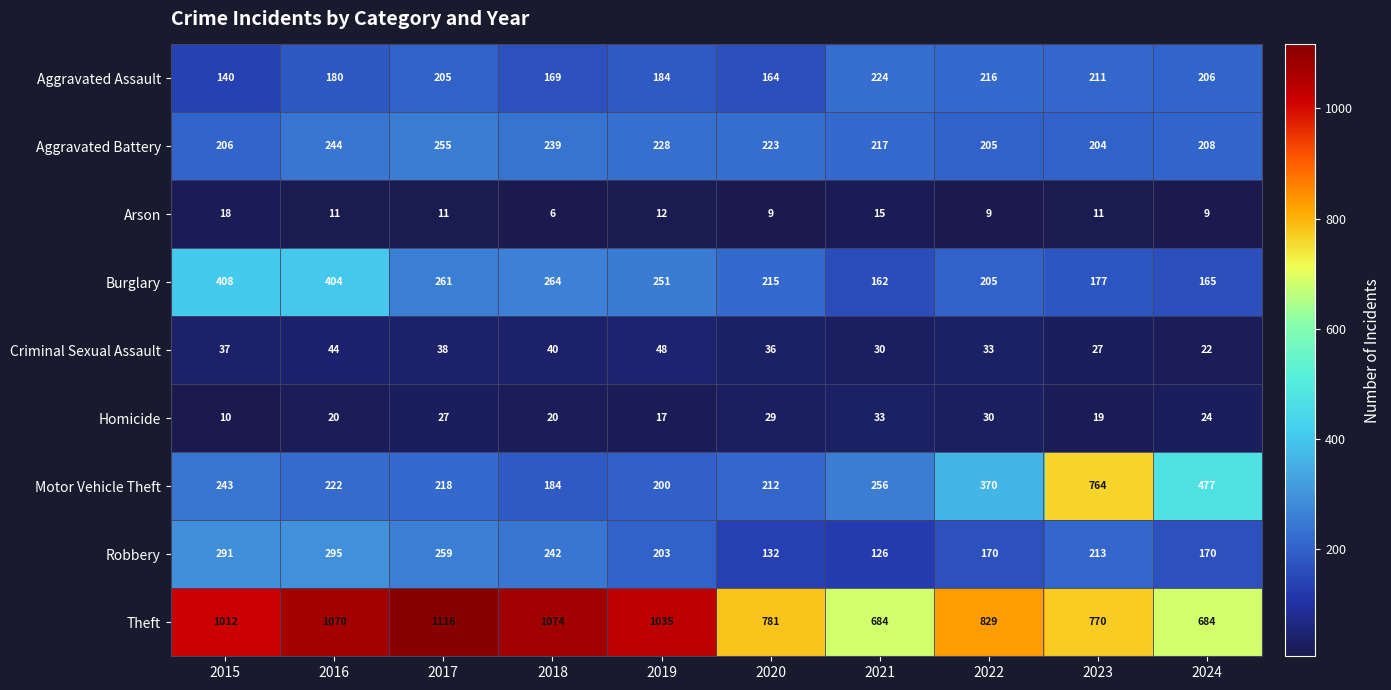

Rank the series at 2020 from lowest to highest value.

Arson, Homicide, Criminal Sexual Assault, Robbery, Aggravated Assault, Motor Vehicle Theft, Burglary, Aggravated Battery, Theft